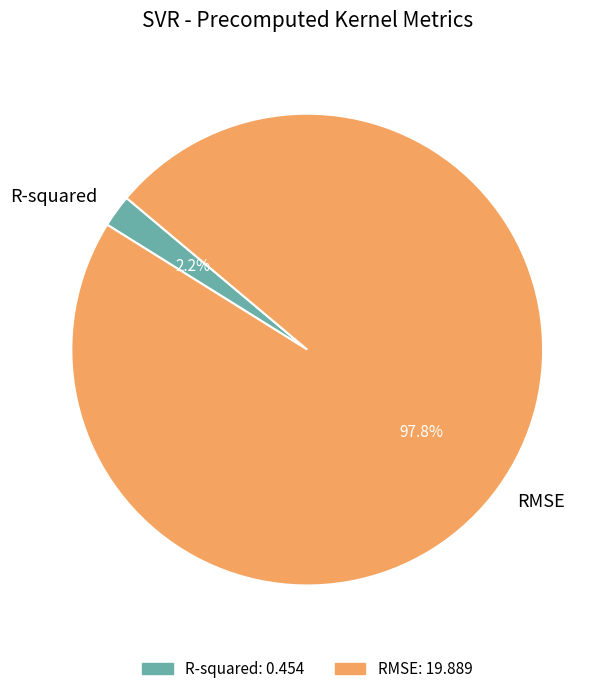

What is the largest slice in the pie chart?

RMSE